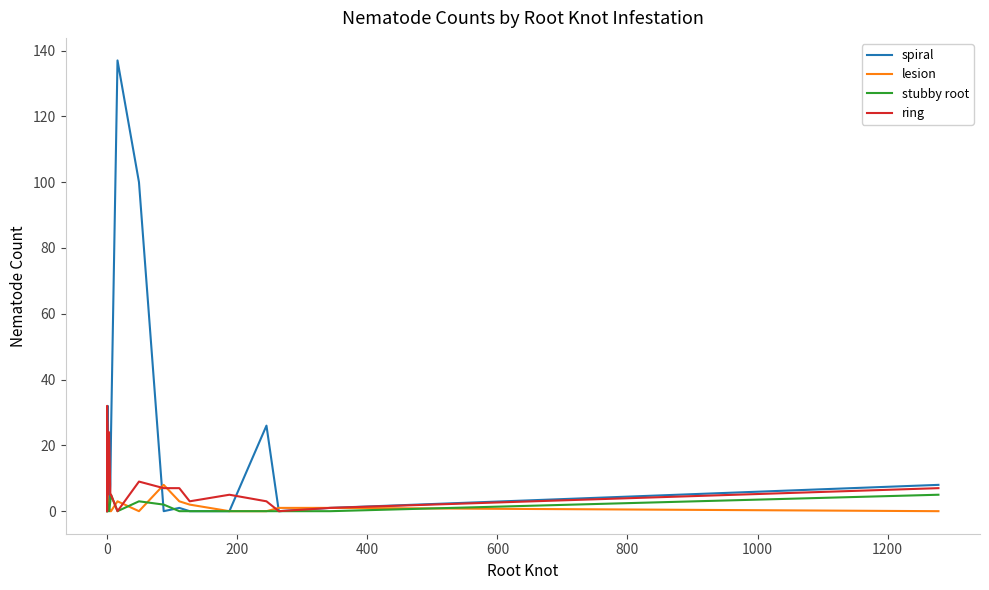

Count the number of data series in this chart.

4